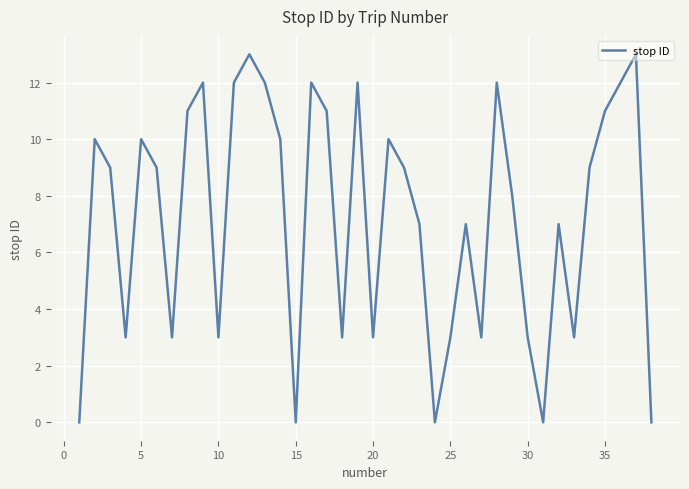

What is the difference between the maximum and minimum values?

13